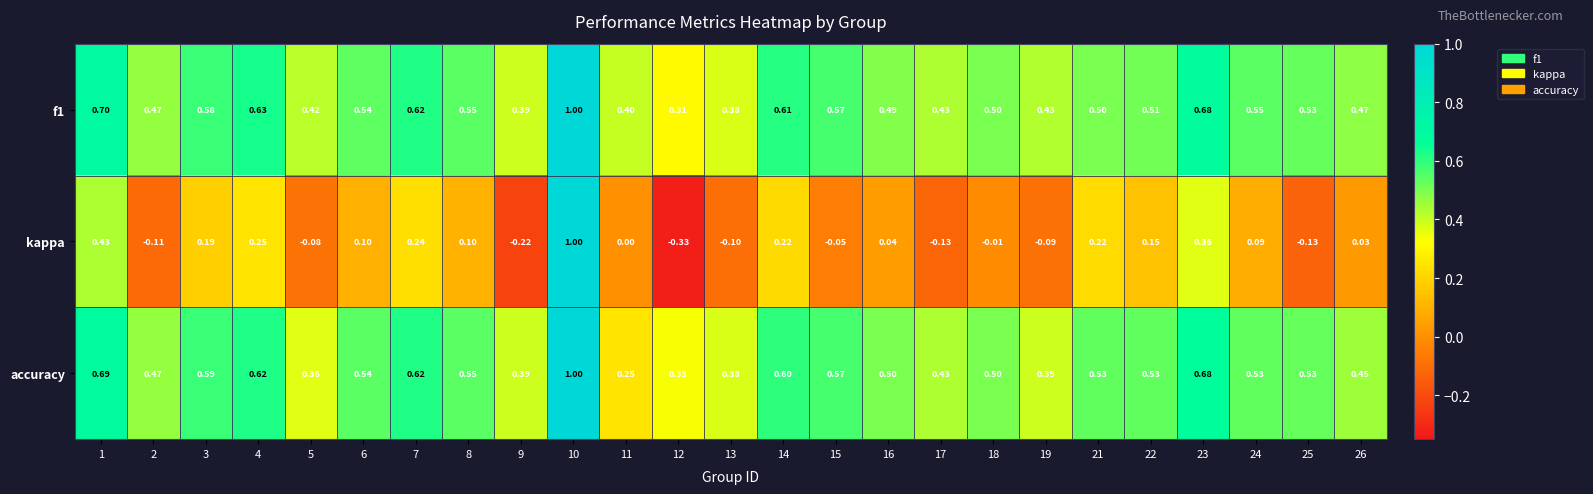

Between 18 and 26, which series saw the biggest shift?

accuracy